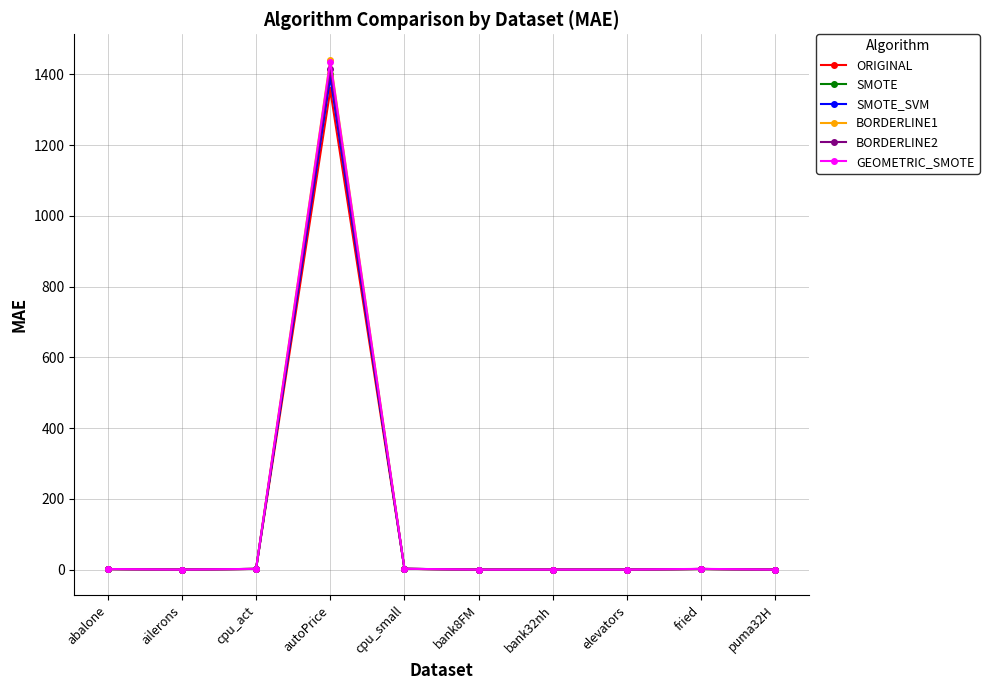

What is the total value across all series at bank8FM?

0.2